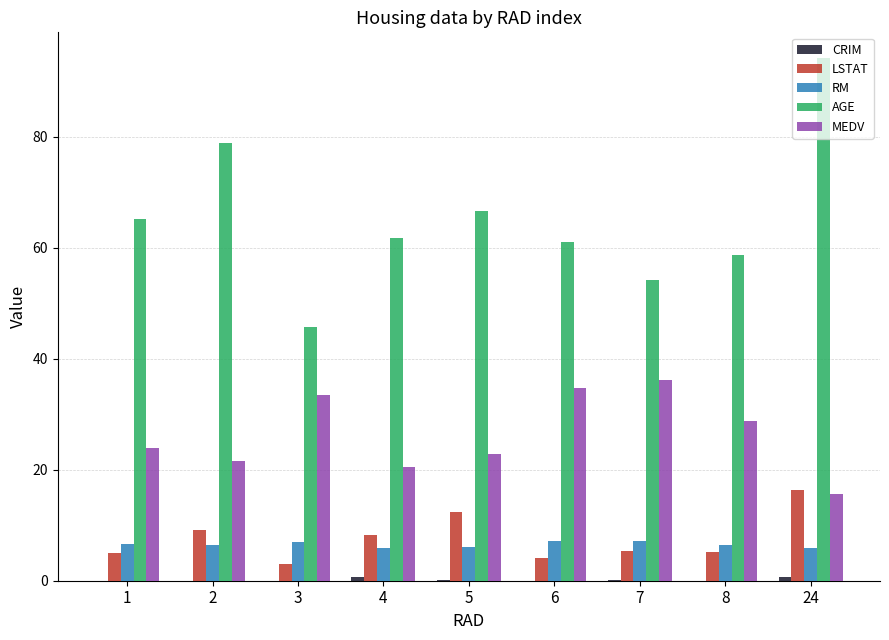

Which series changed the most between 2 and 24?

AGE